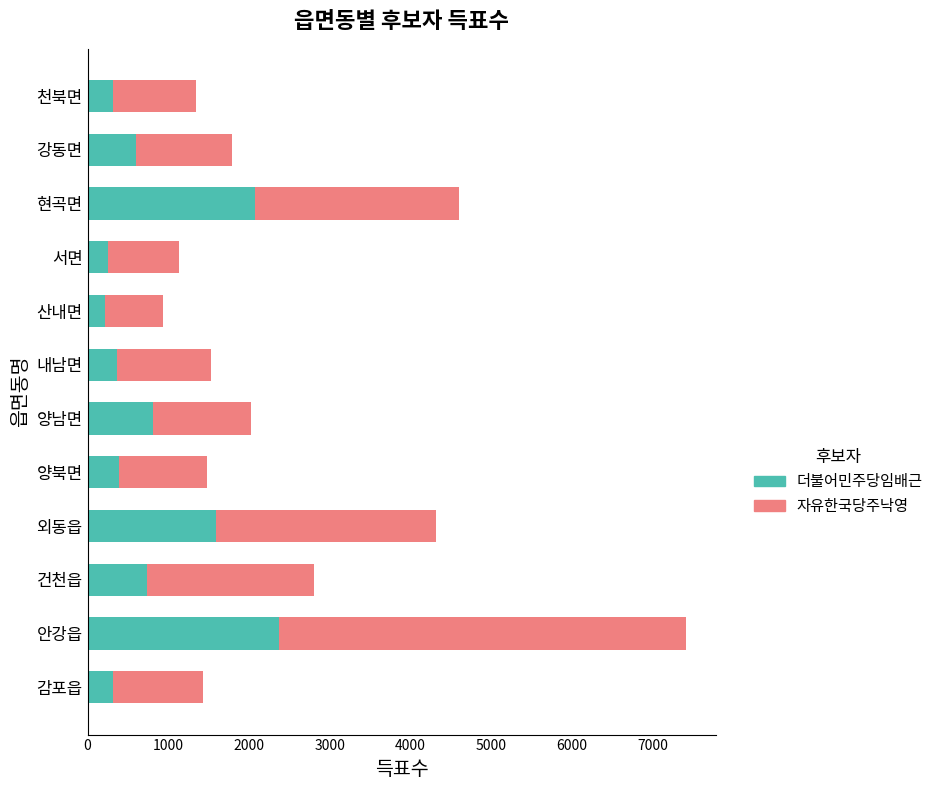

What value does the 더불어민주당임배근 series have at 내남면?

365